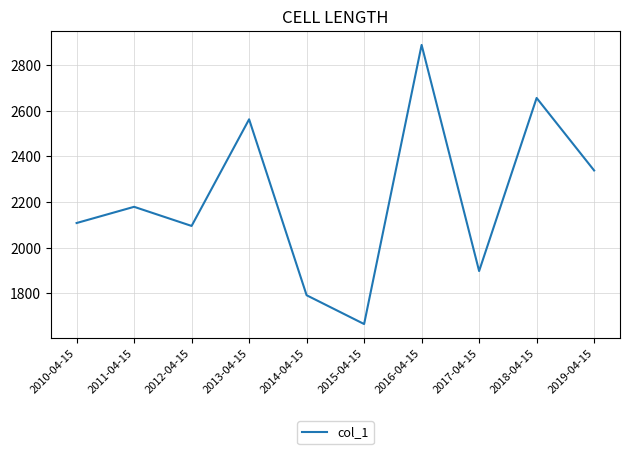

Count the number of categories in the chart.

10